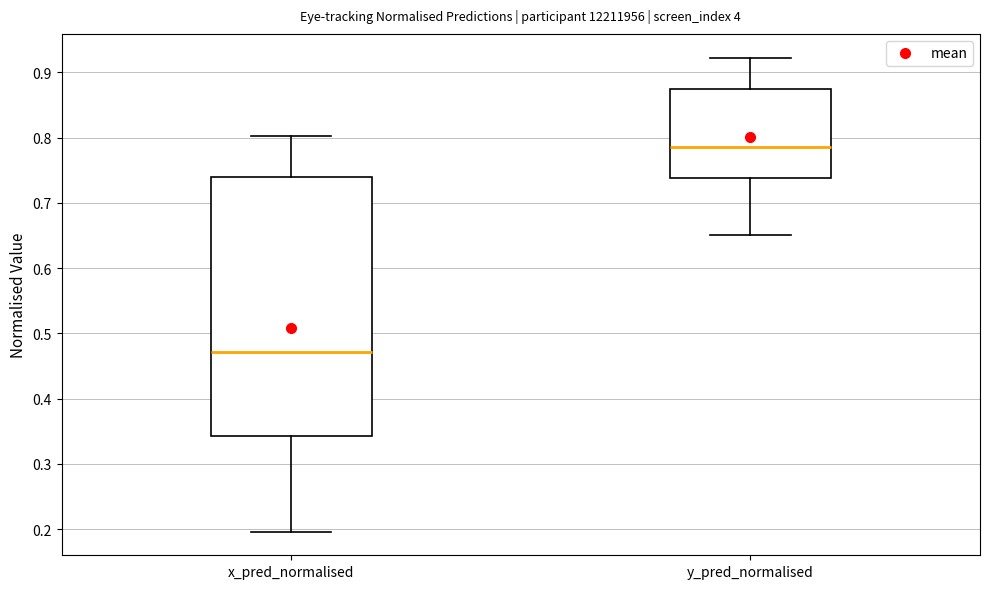

Which box is the tallest, from its lower edge to its upper edge?

x_pred_normalised